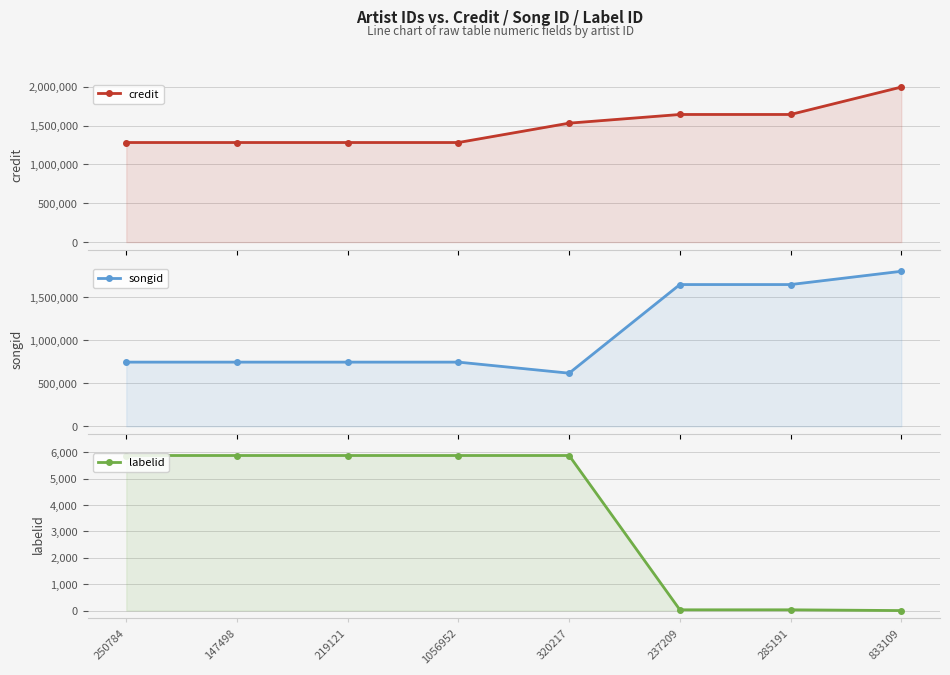

Does the chart have visible grid lines?

Yes